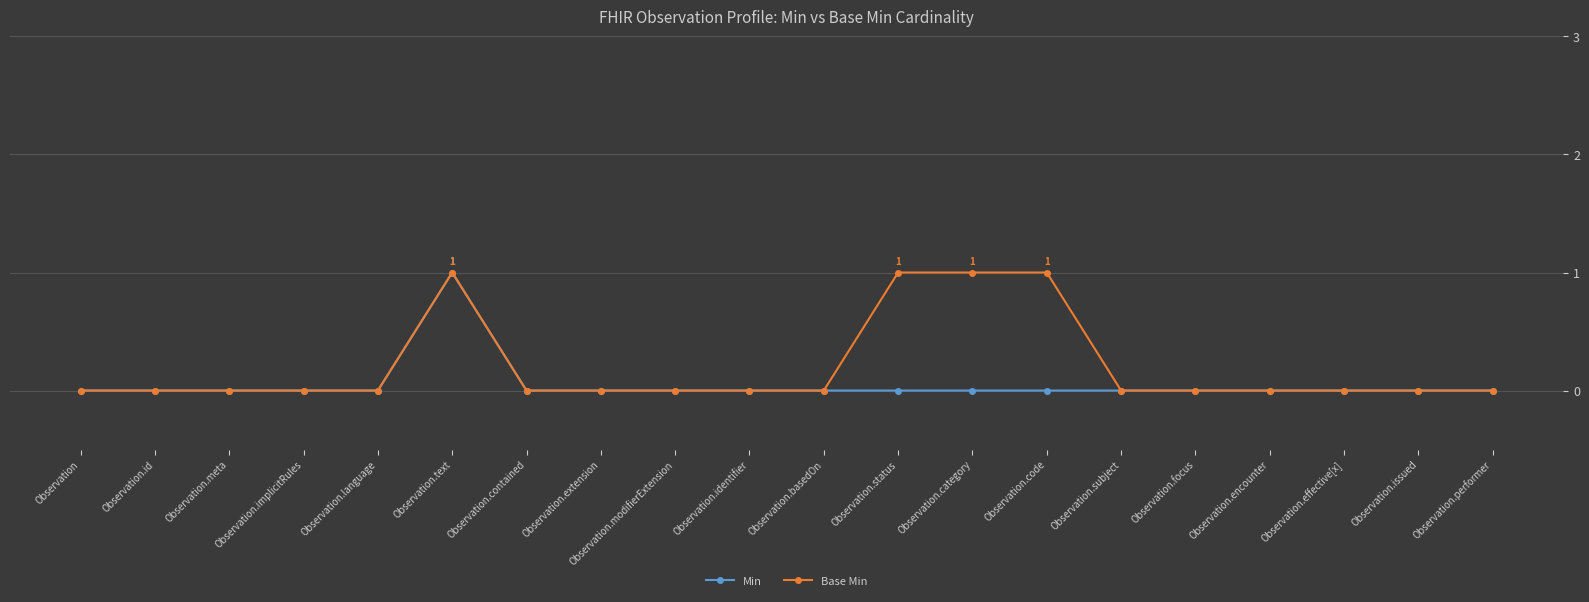

What are all the series names shown in the legend?

Min, Base Min